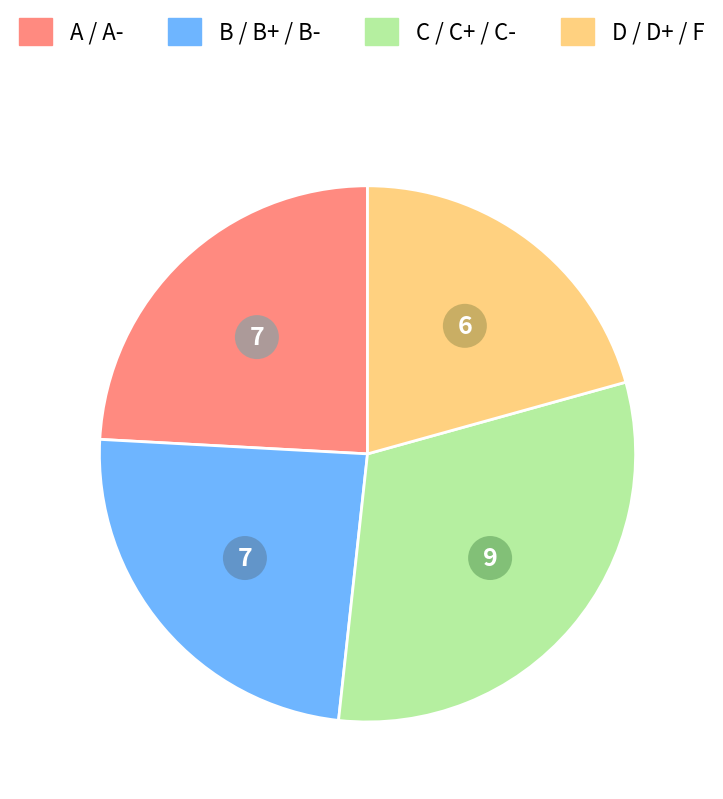

Does any single category account for the majority?

No